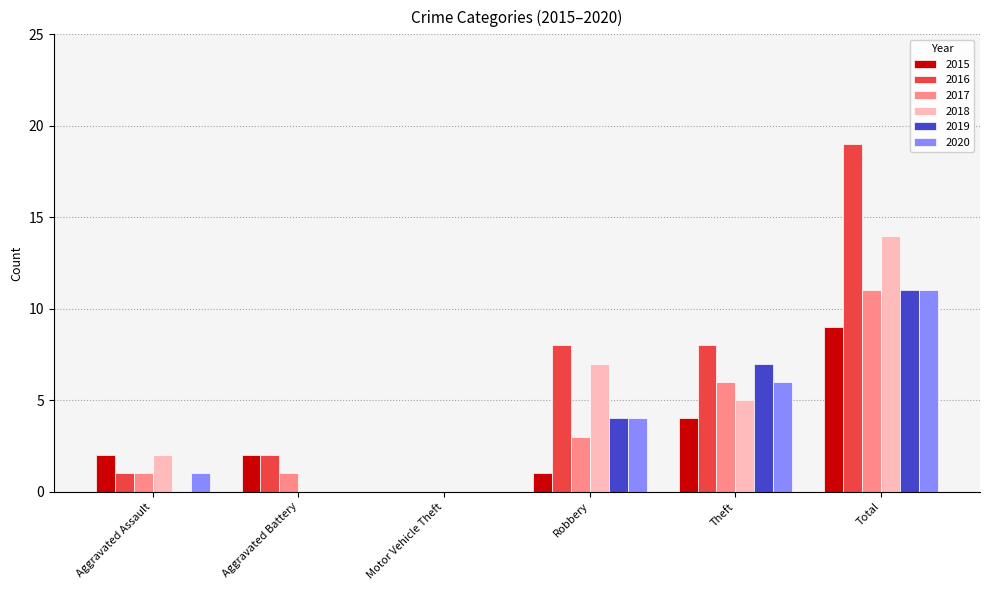

The 2016 series shows 4 at Robbery. True or false?

False